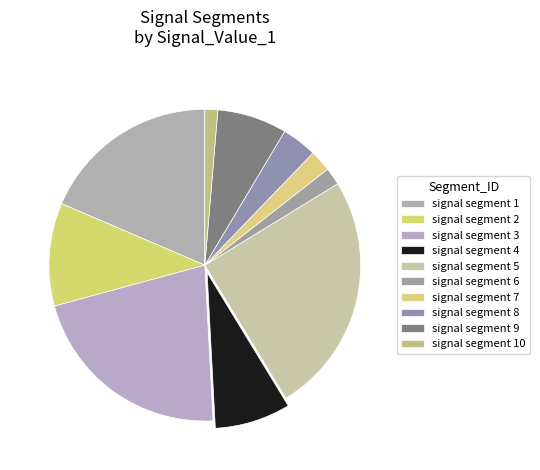

How many slices are in this pie chart?

10